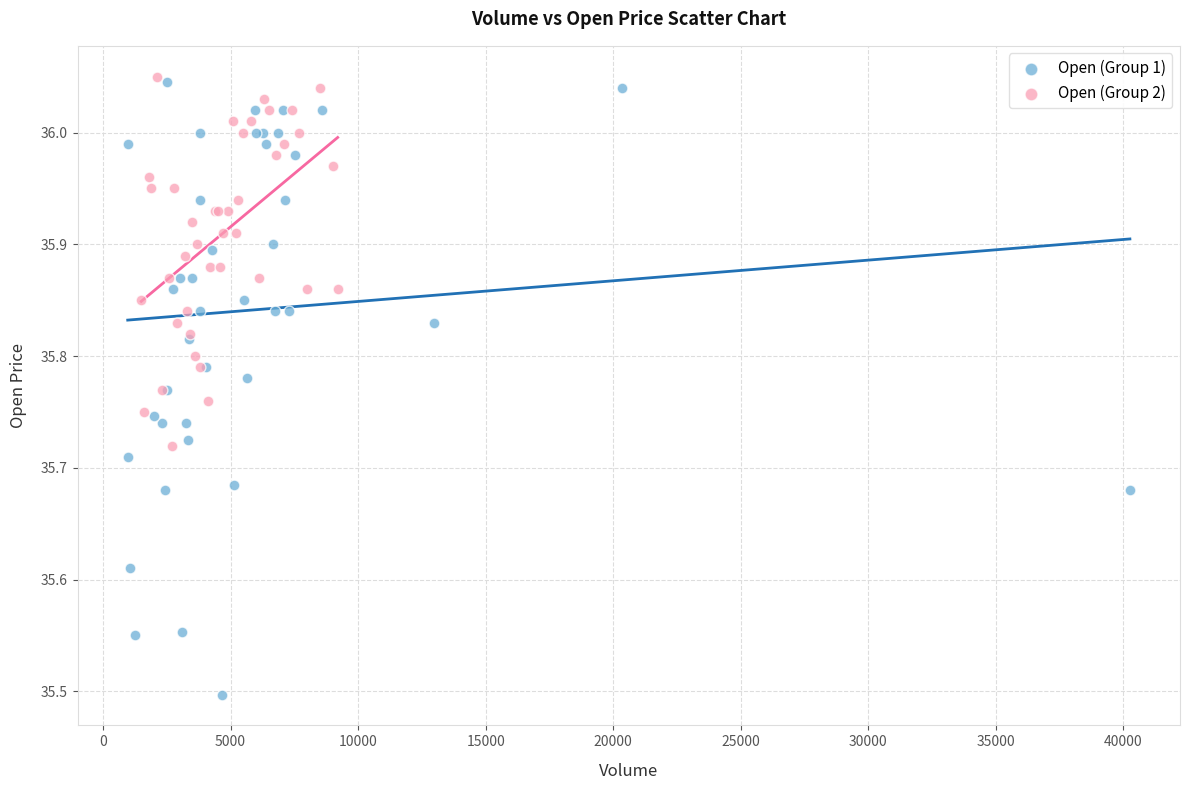

Which series reaches the minimum Y coordinate?

Open (Group 1)